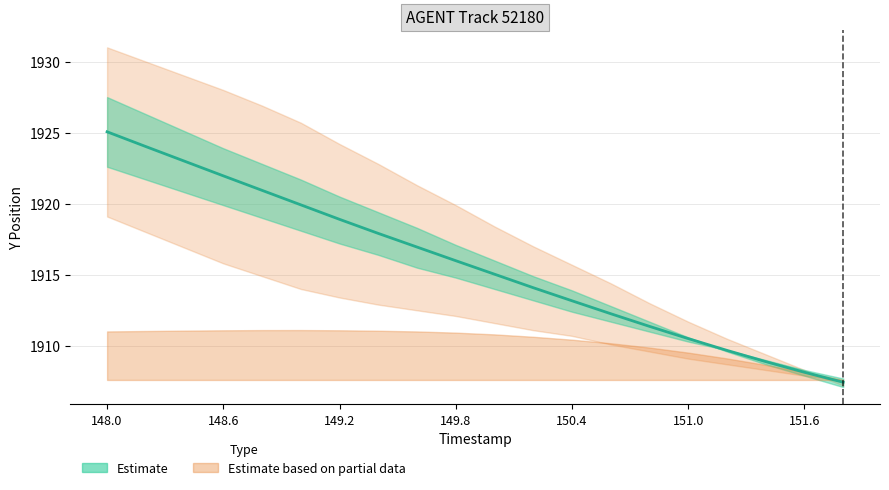

How many data points in Y are less than 1915?

9